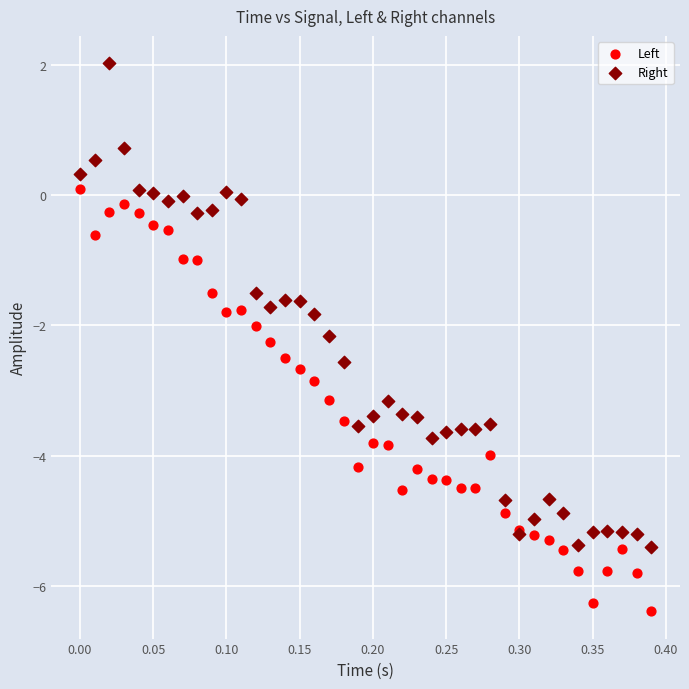

Which series contains the highest Y value?

Right